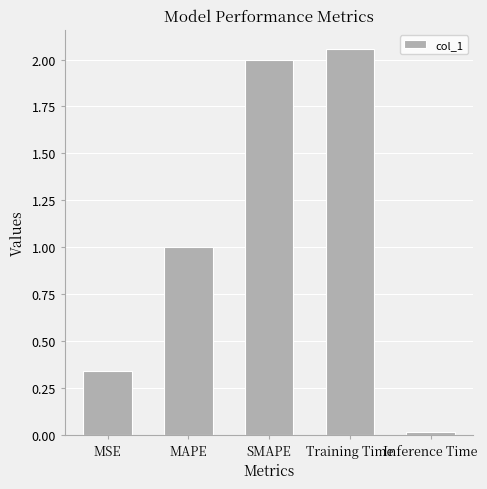

Is it true that the value at Inference Time is 0.0?

True